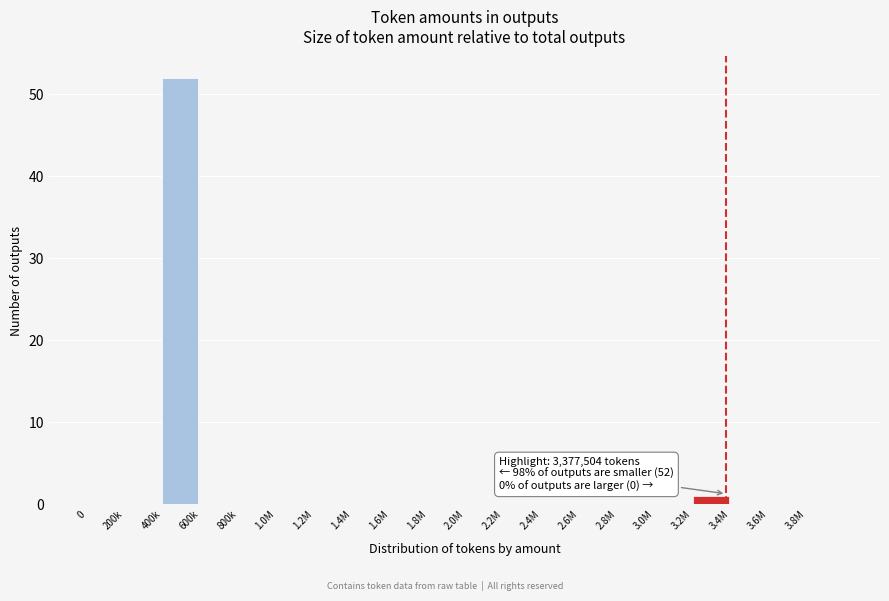

What is the sum of all values?

53